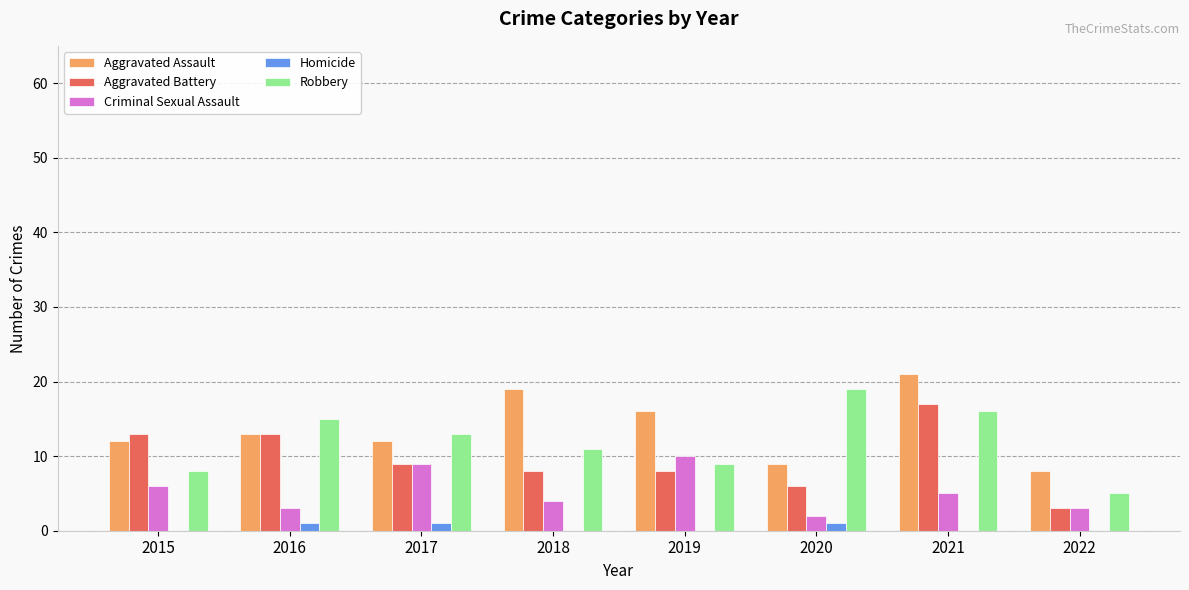

At which category does the chart reach its peak across all series?

2021